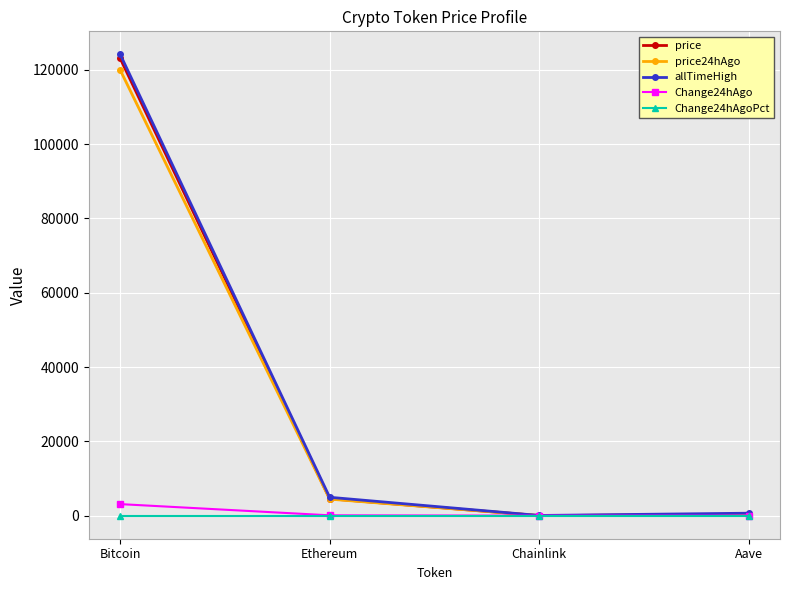

What is the value of the price24hAgo point at the 1st from the left?

119924.0